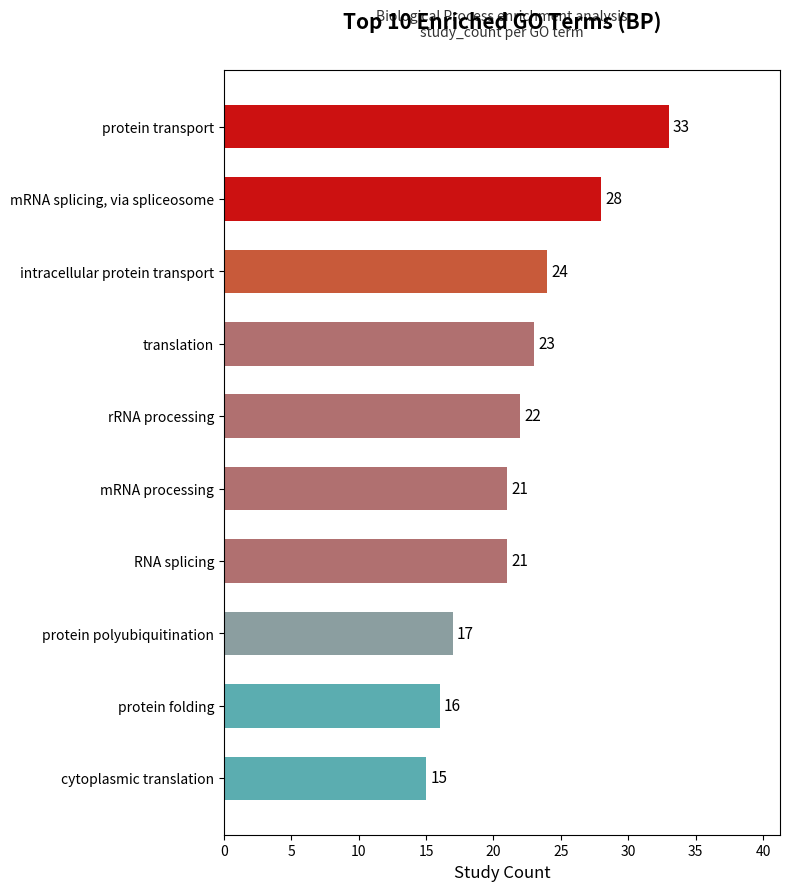

True or false: the data shows 15 at cytoplasmic translation.

True